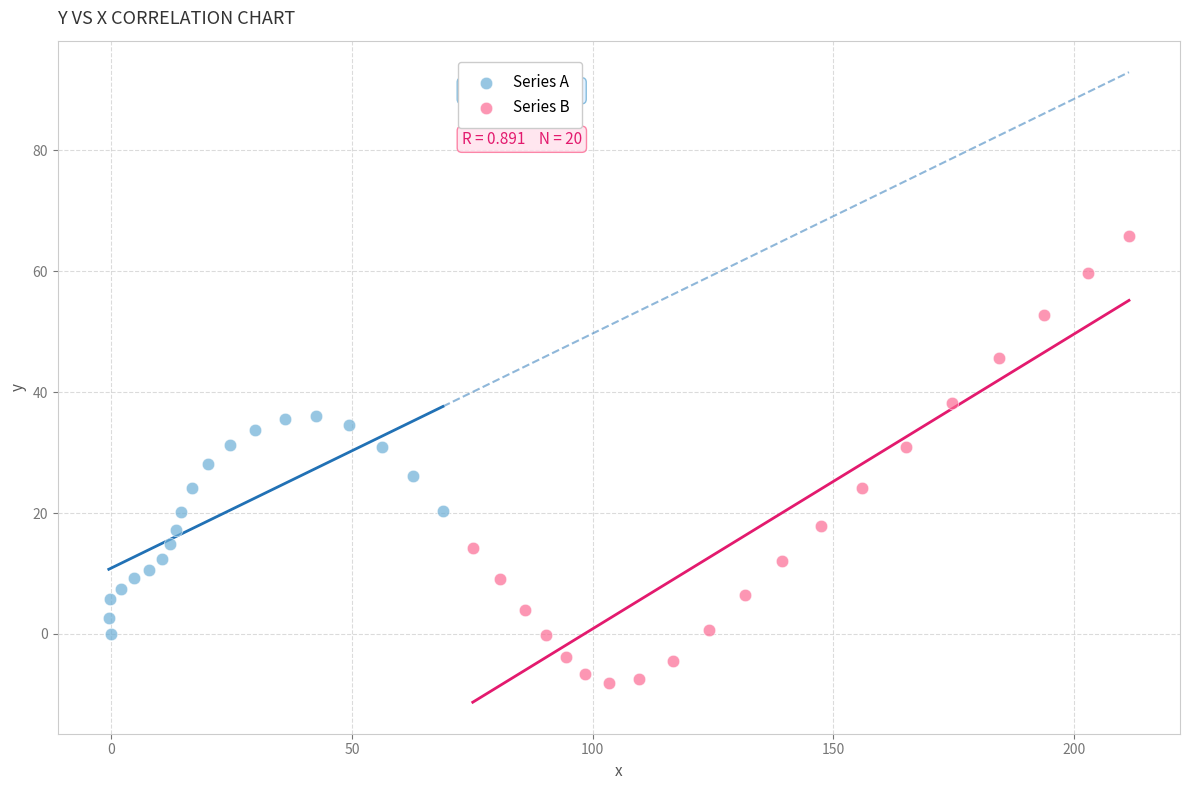

What are all the series names shown in the legend?

Series A, Series B